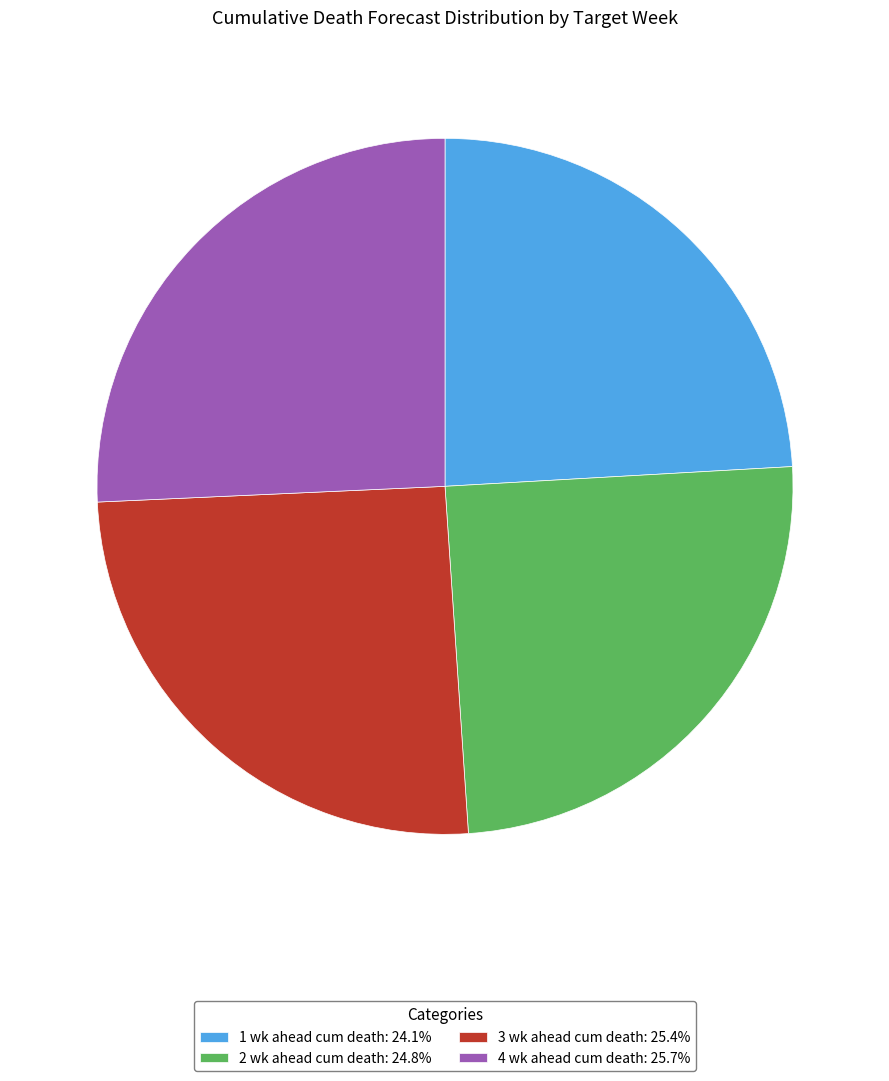

Does any single category account for the majority?

No